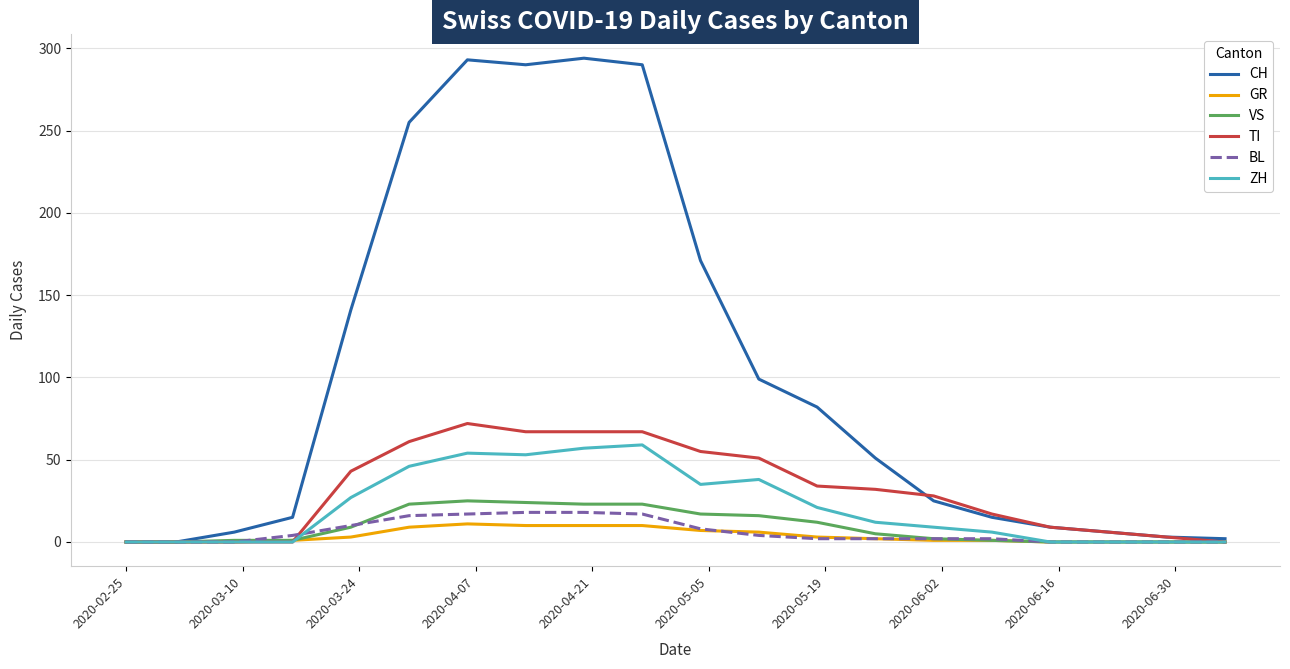

What is the highest value of the VS series?

25